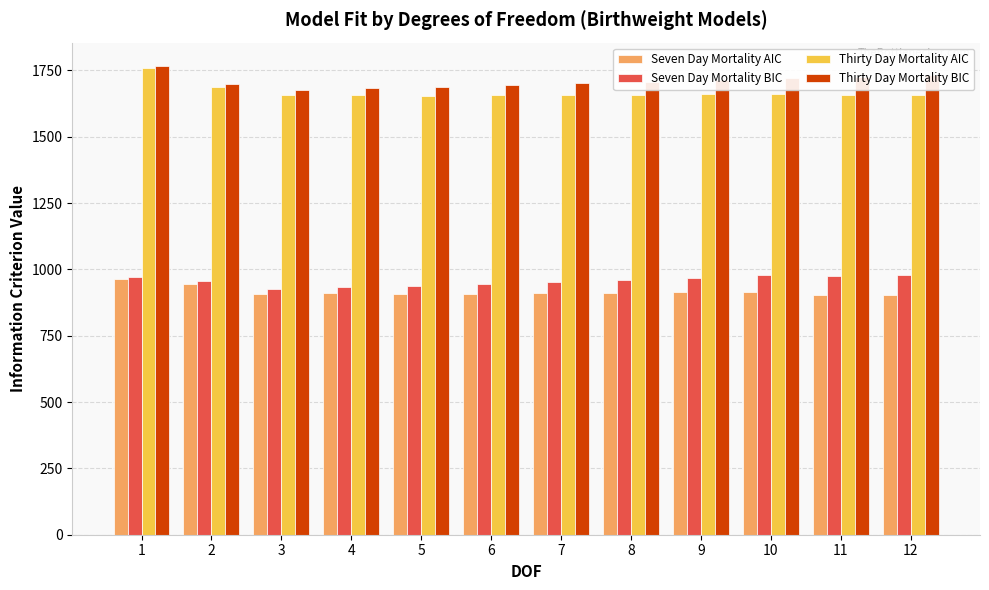

How many series are shown in this chart?

4